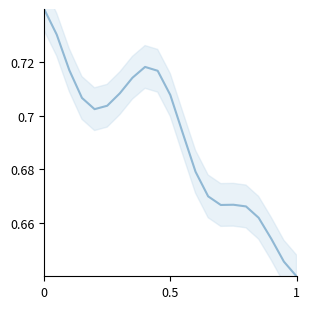

Reading left to right, list all the values displayed in this chart.

0.7	0.7	0.7	0.7	0.7	0.7	0.7	0.7	0.7	0.7	0.7	0.7	0.7	0.7	0.7	0.7	0.7	0.7	0.7	0.6	0.6